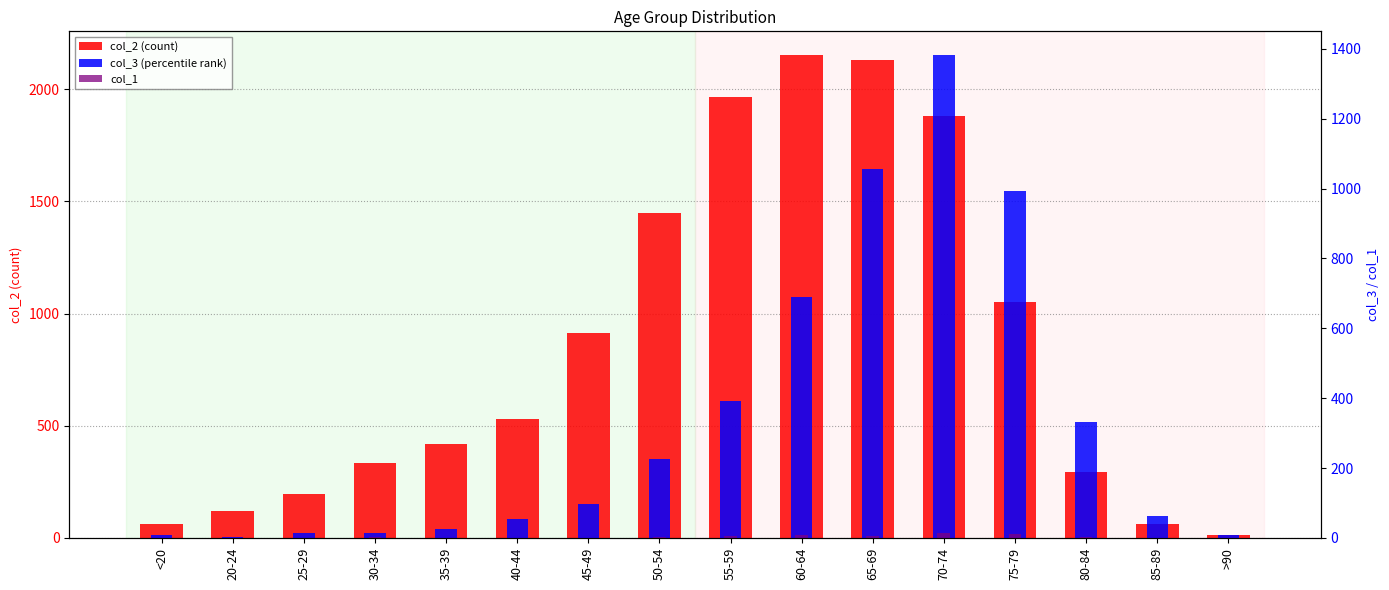

What is the value of the col_1 bar at the 1st from the left?

1